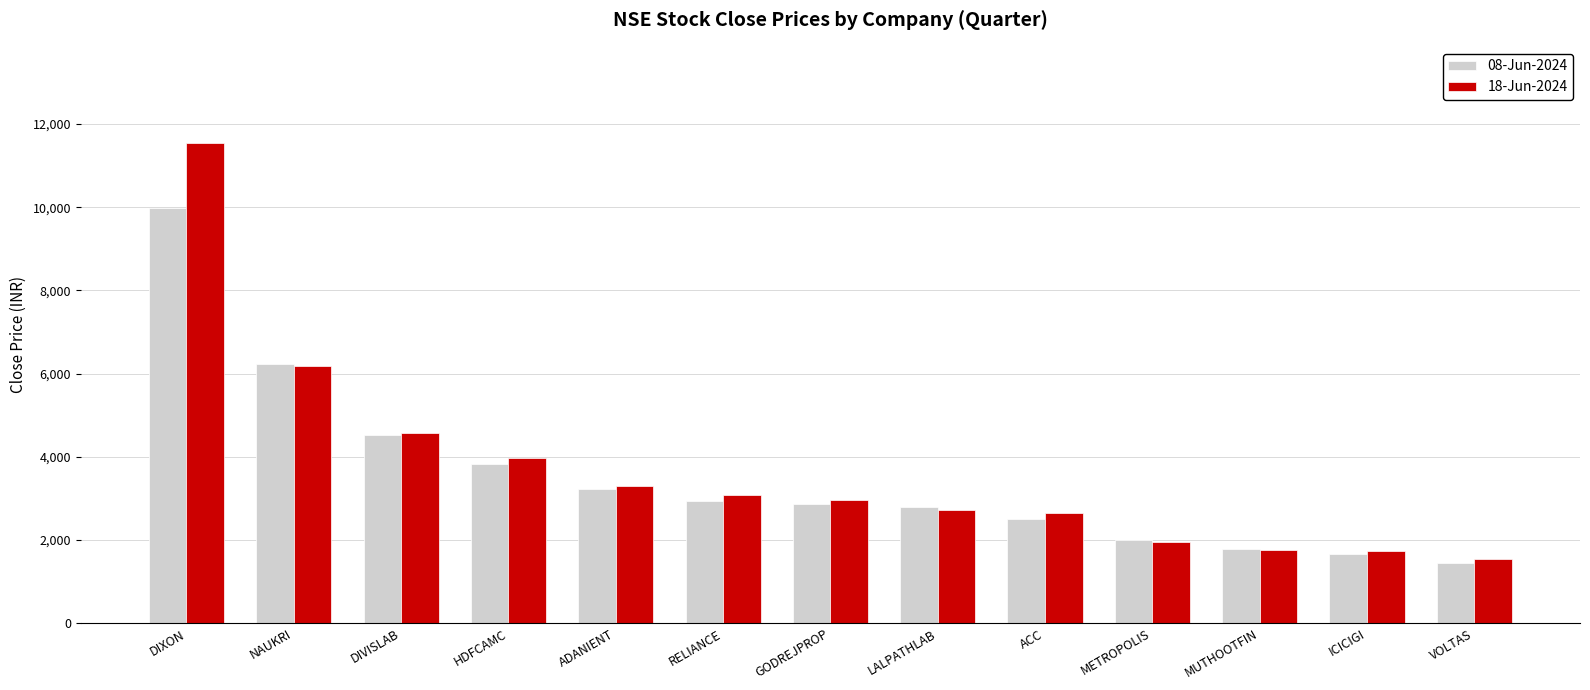

How many bars are there in each group?

2